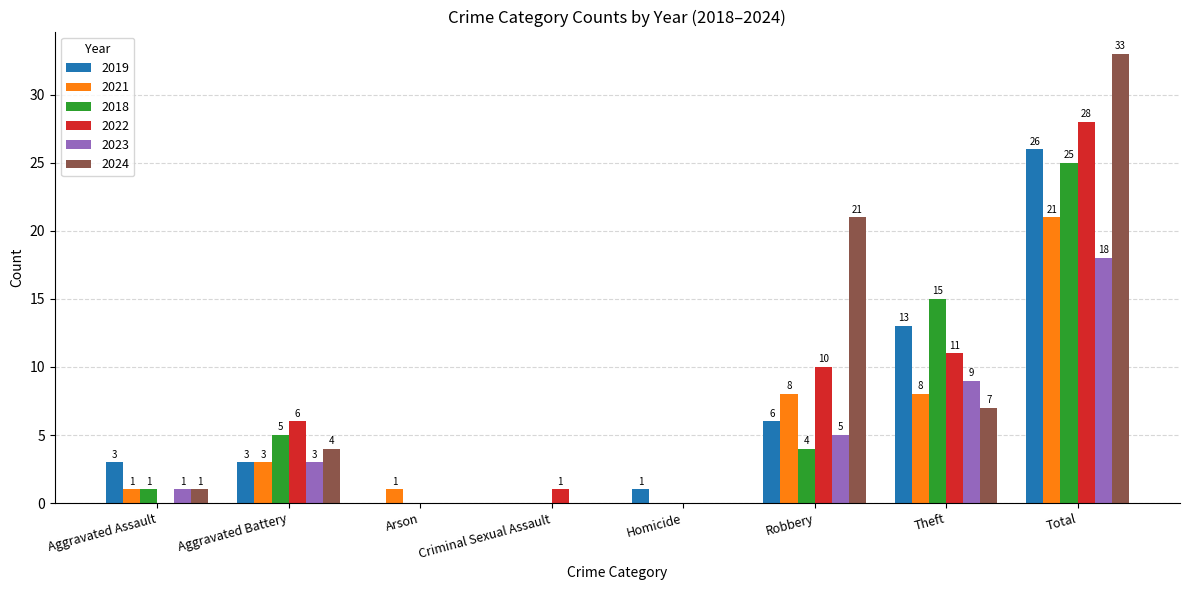

Count the number of data series in this chart.

6